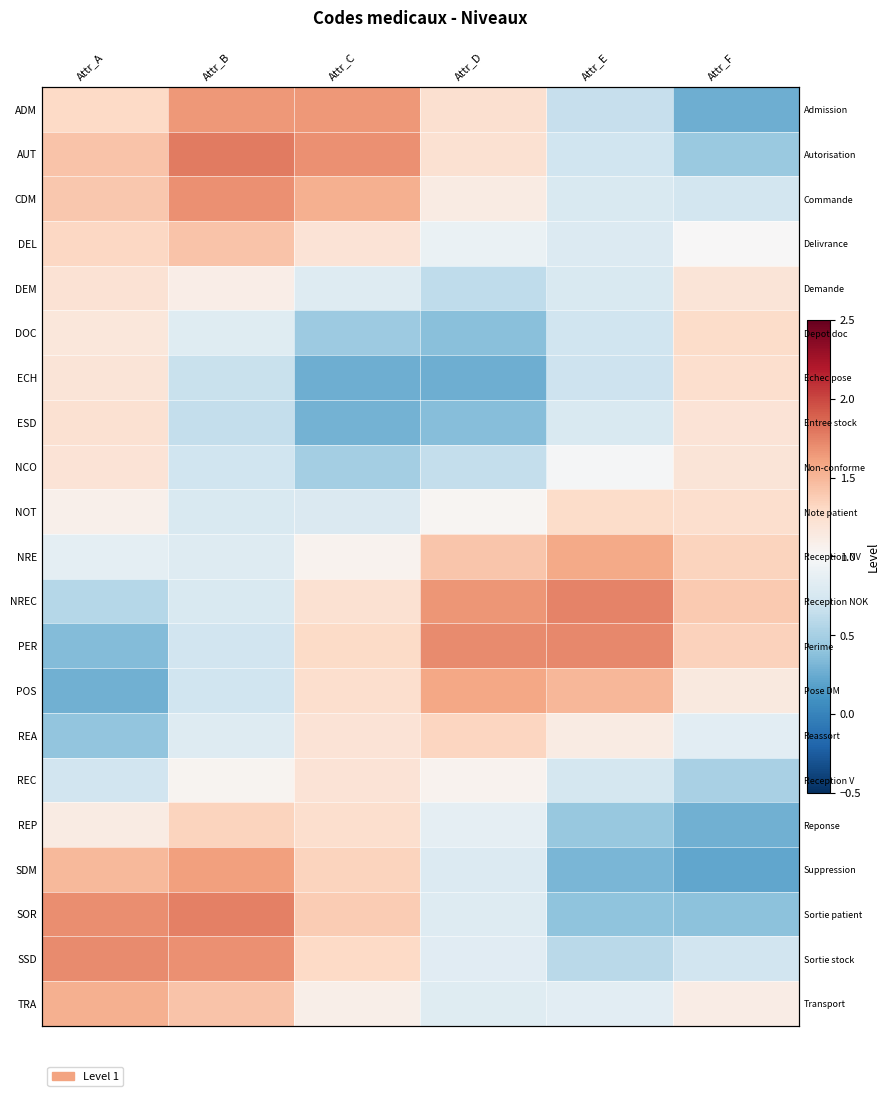

List the labels in order of NRE value, largest first.

Attr_E, Attr_D, Attr_F, Attr_C, Attr_A, Attr_B